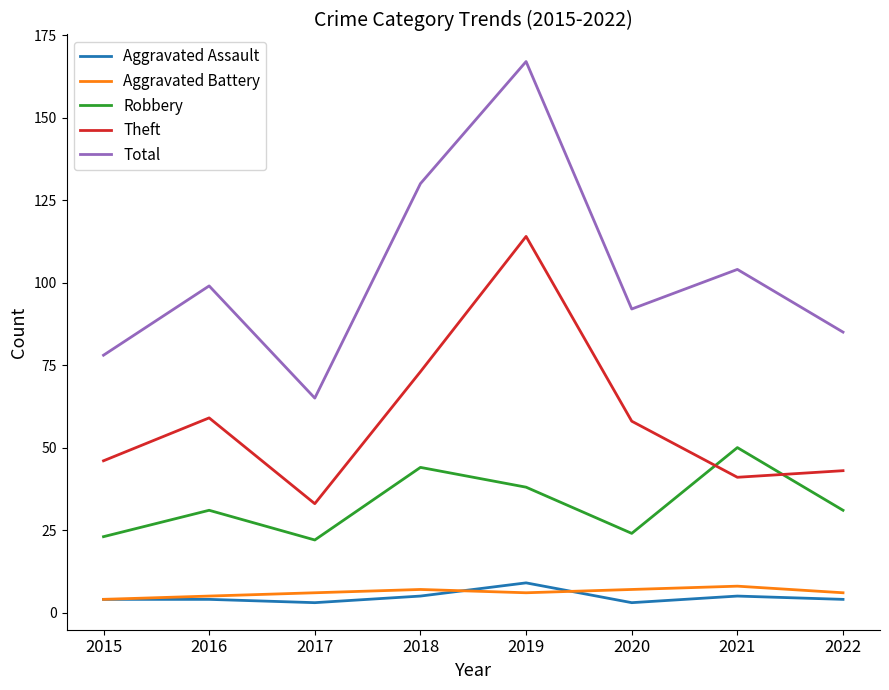

Does the chart display data point markers on the line(s)?

No